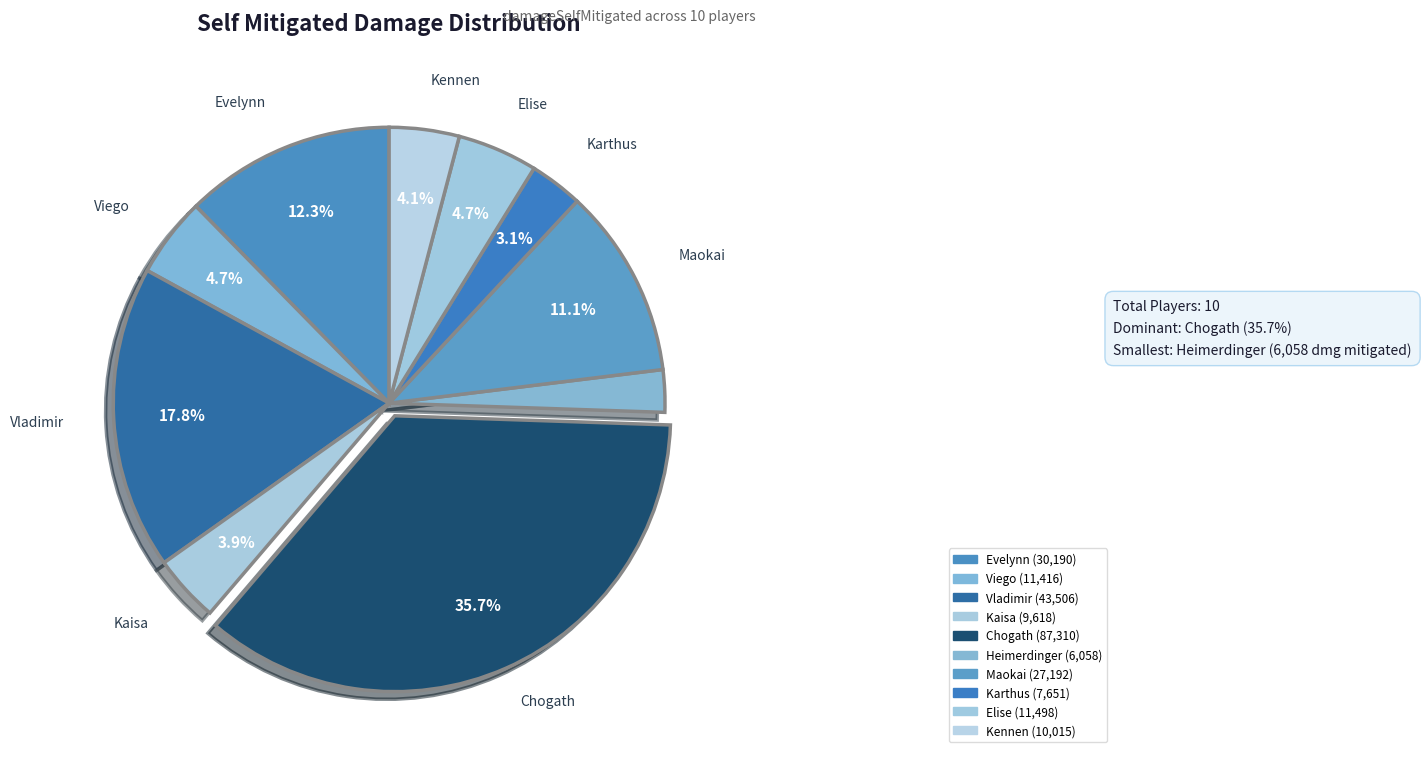

What is the smallest slice in the pie chart?

Heimerdinger